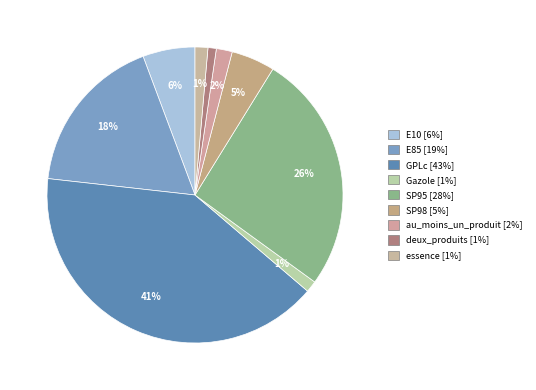

How many segments does this pie chart have?

9